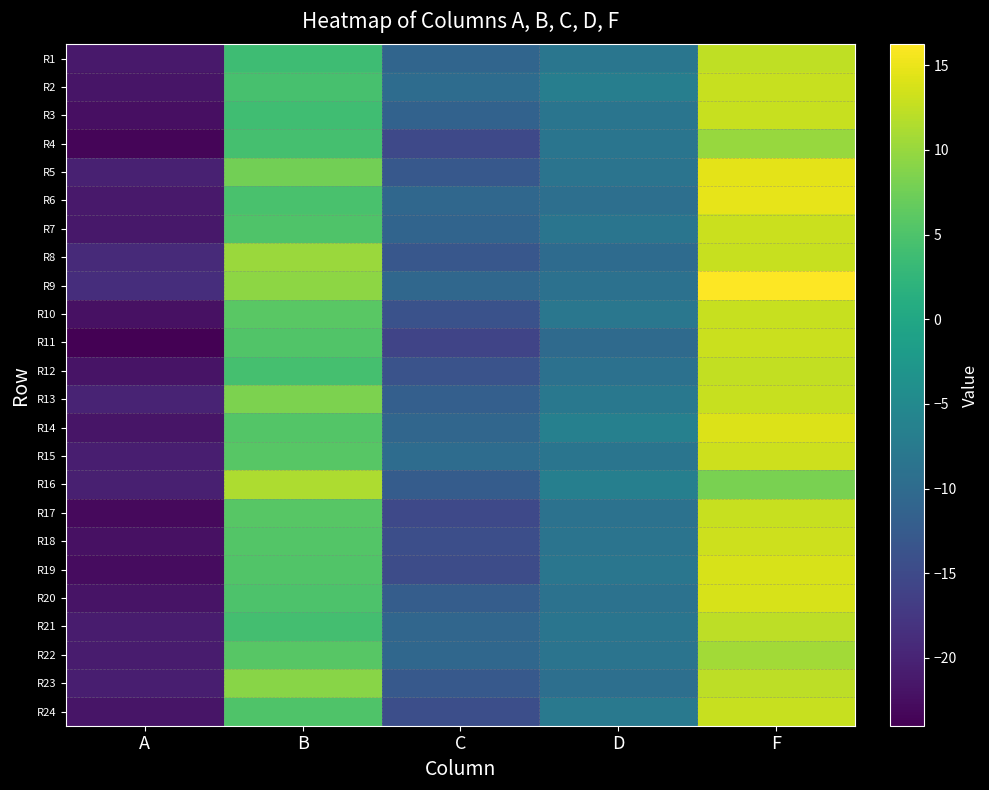

Which series has the widest spread of values?

R11